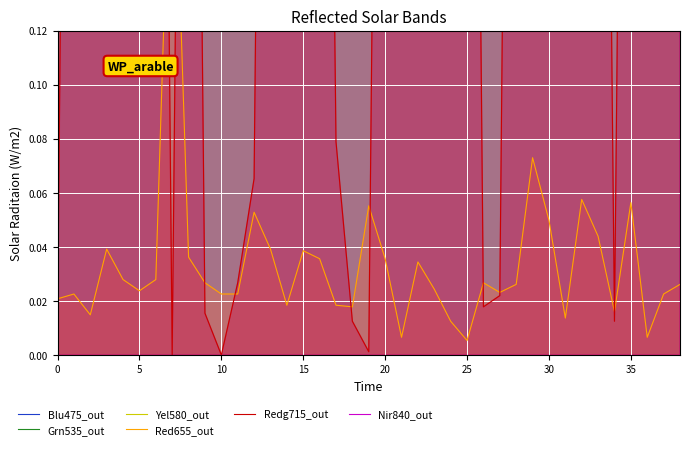

What is the maximum value for Nir840_out?

0.6